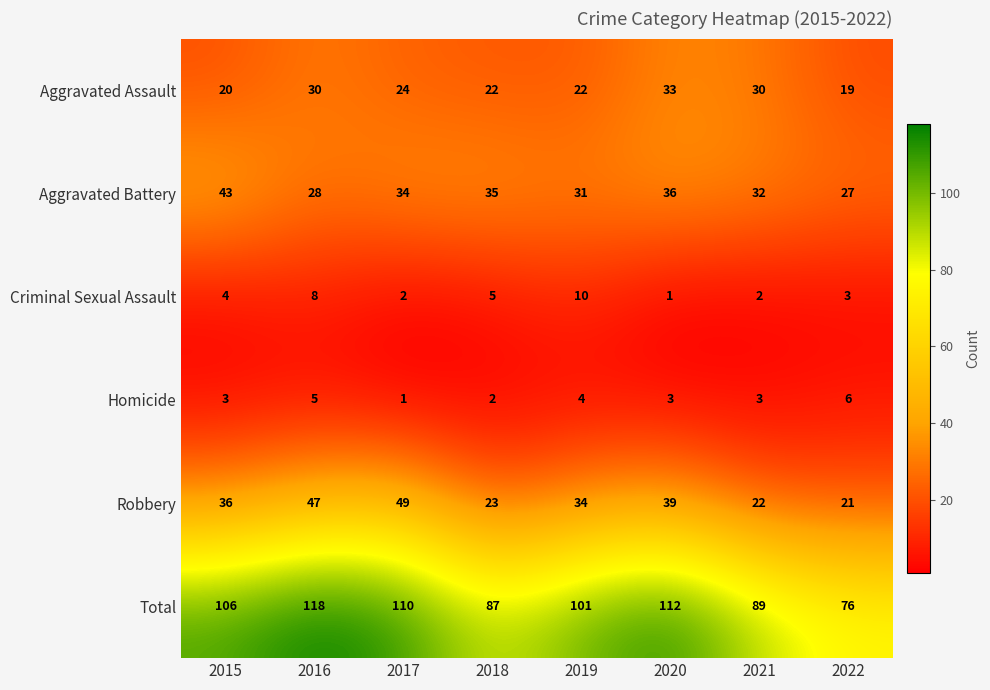

What is the spread (max minus min) of values at 2015?

103